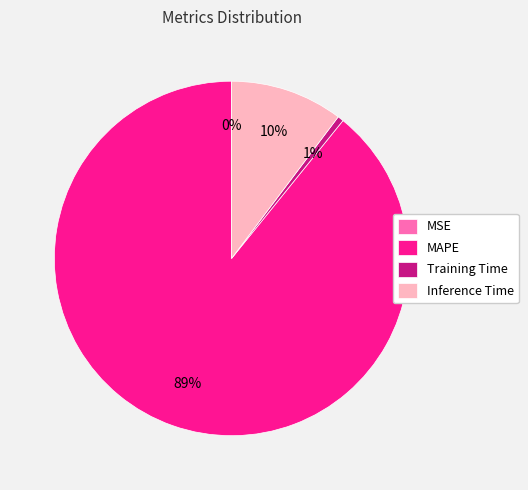

To the nearest percent, what is the difference between the largest and smallest slice percentages?

89%